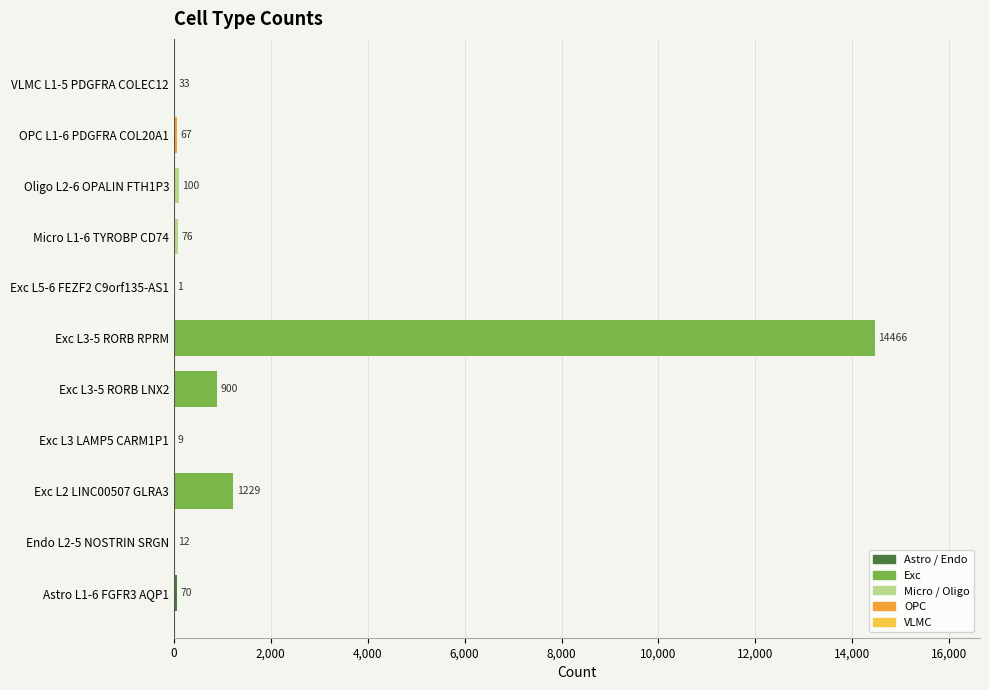

Are the bars horizontal?

Yes